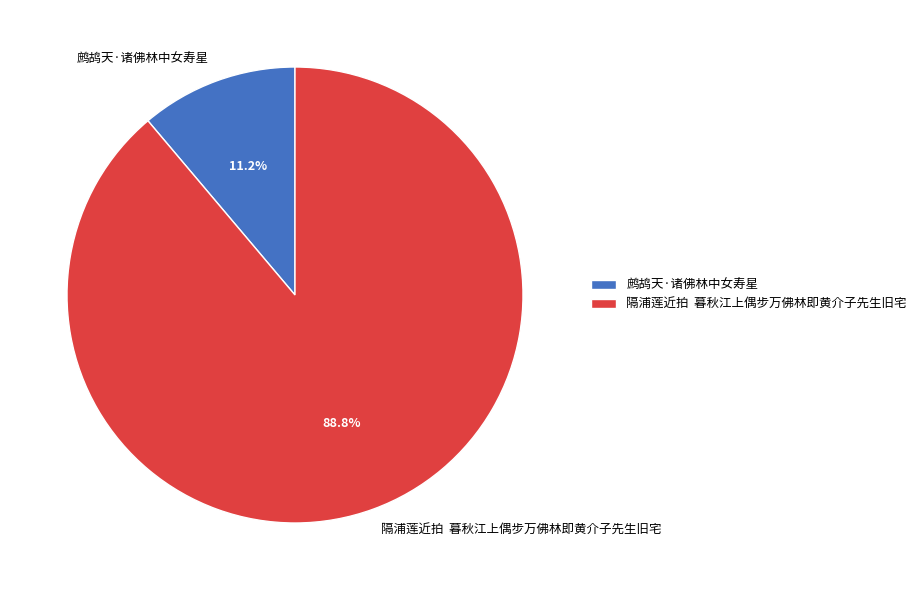

Does 鹧鸪天·诸佛林中女寿星 account for over 50% of the chart?

No